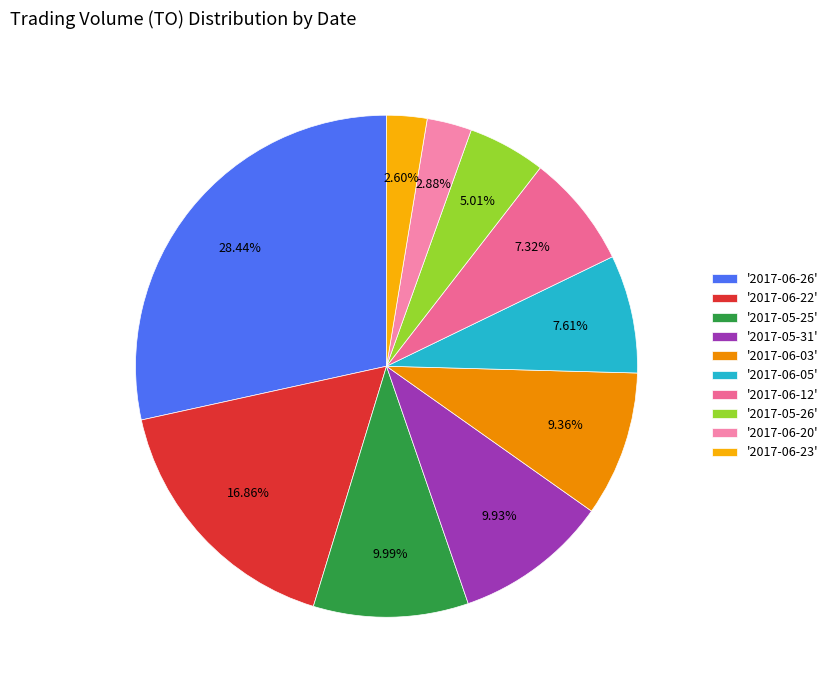

Count the number of slices in the pie.

10